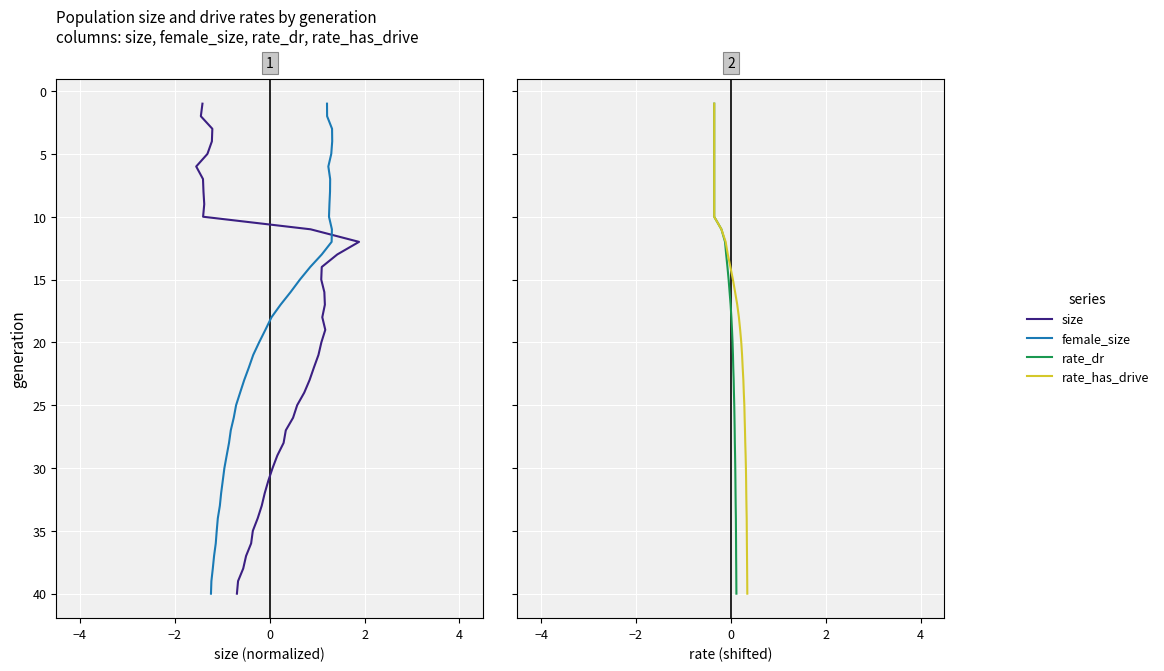

Is this an area chart (filled region under the line)?

No